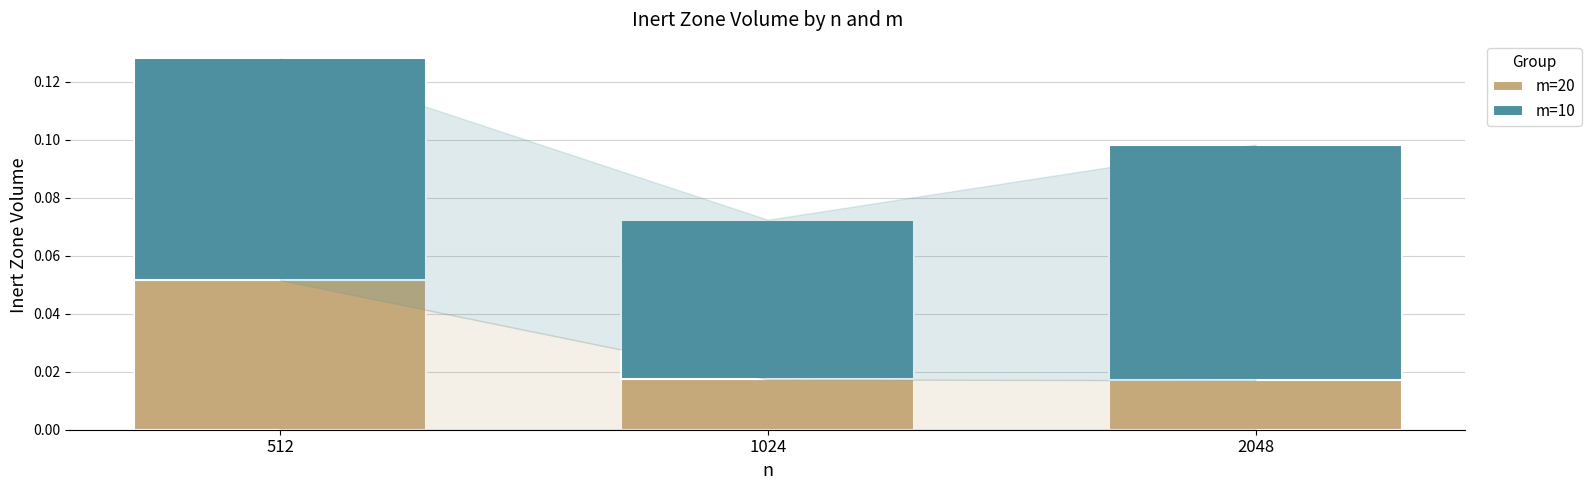

Count the m=20 values in the range 0 to 1.

3